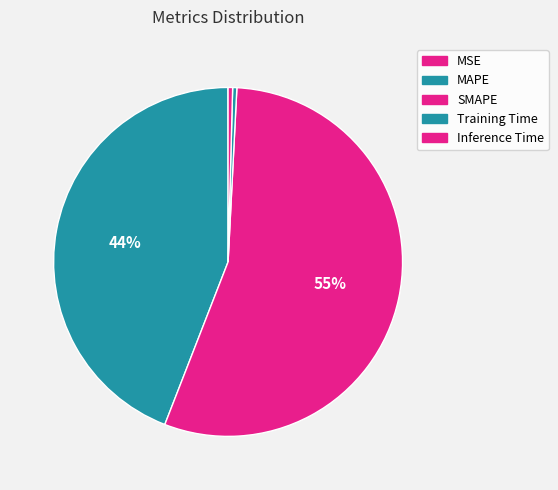

Which category has the biggest portion of the pie?

SMAPE